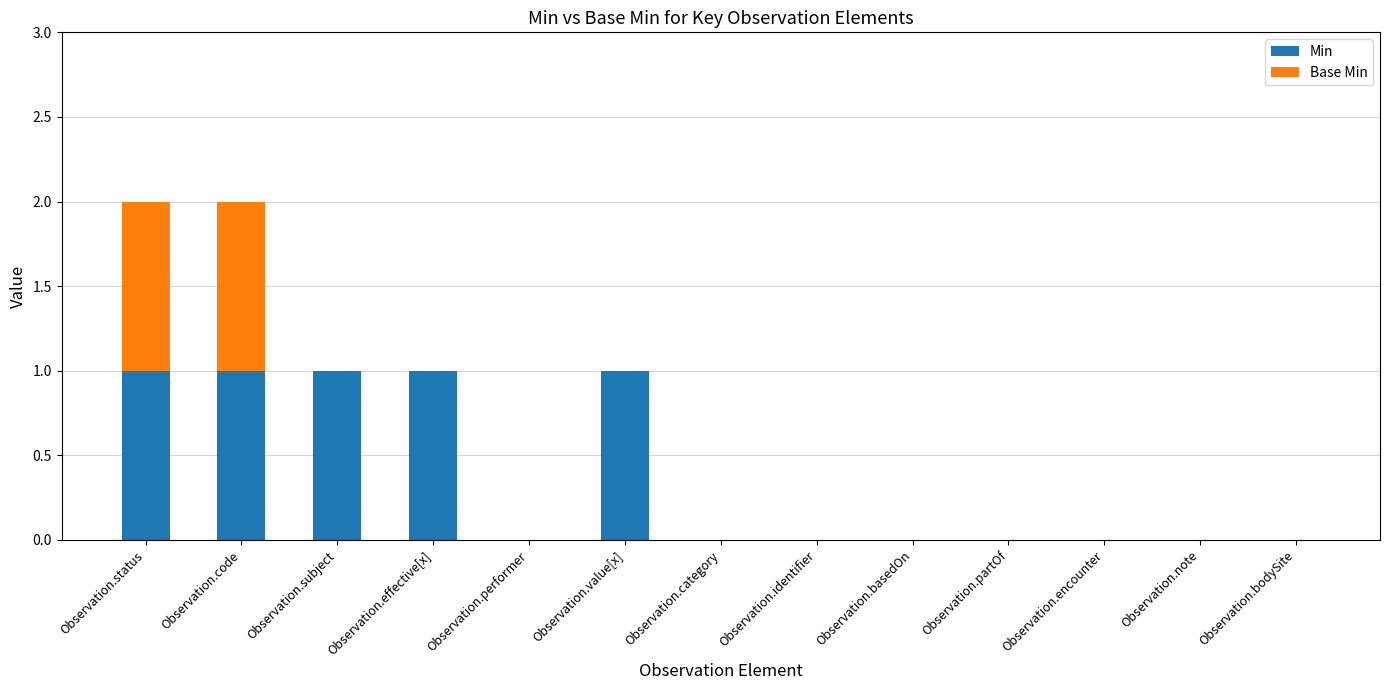

True or false: Min has a value of 1 at Observation.value[x].

True